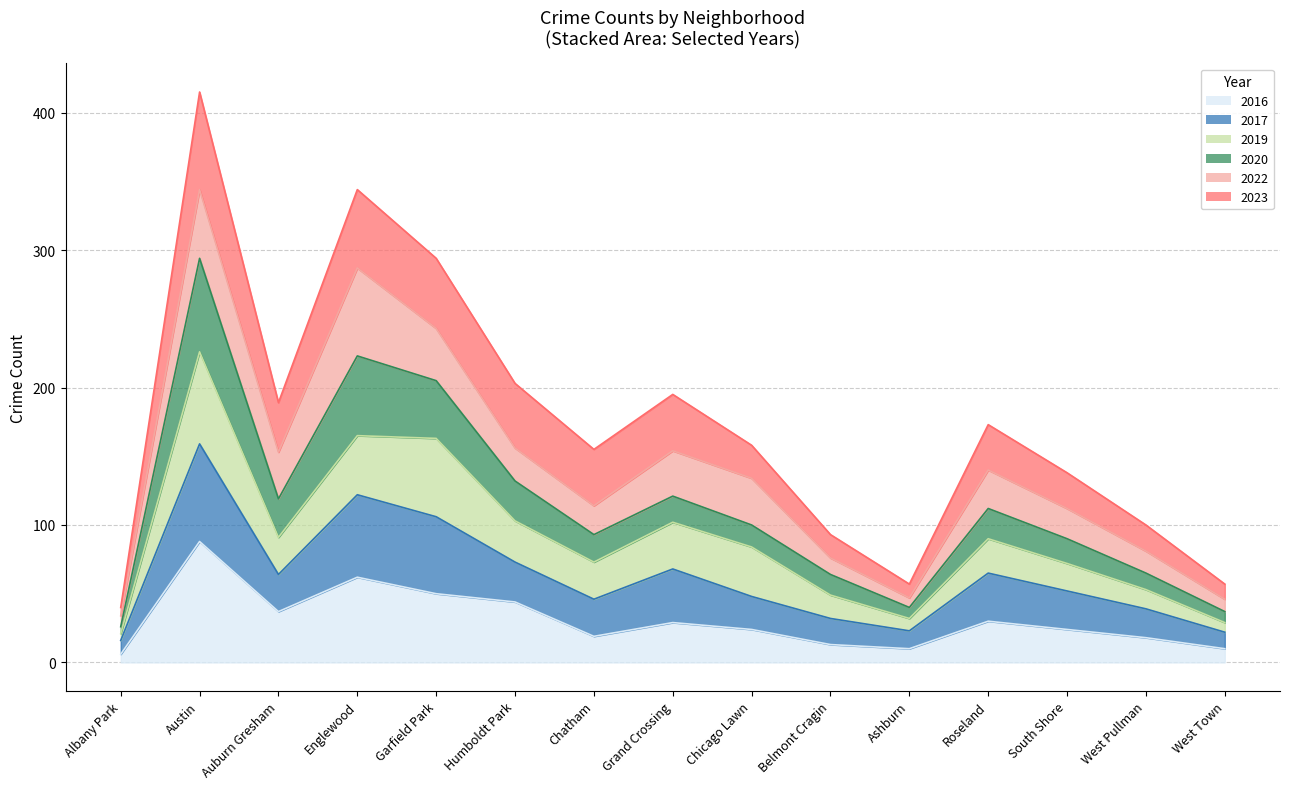

Where is the first local maximum for 2020?

Austin